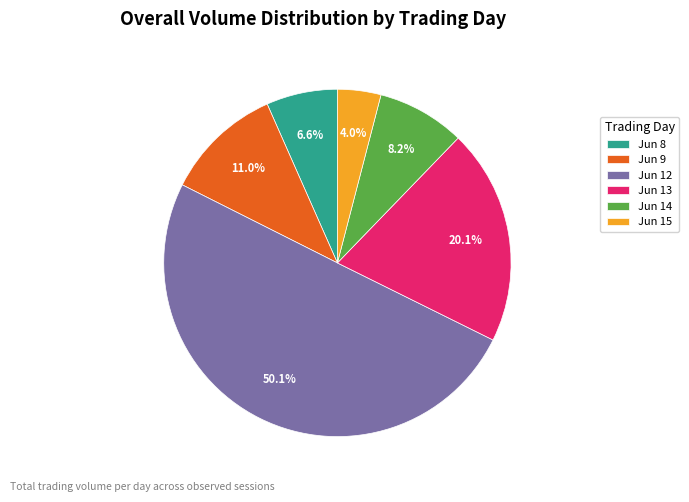

How many slices are in this pie chart?

6